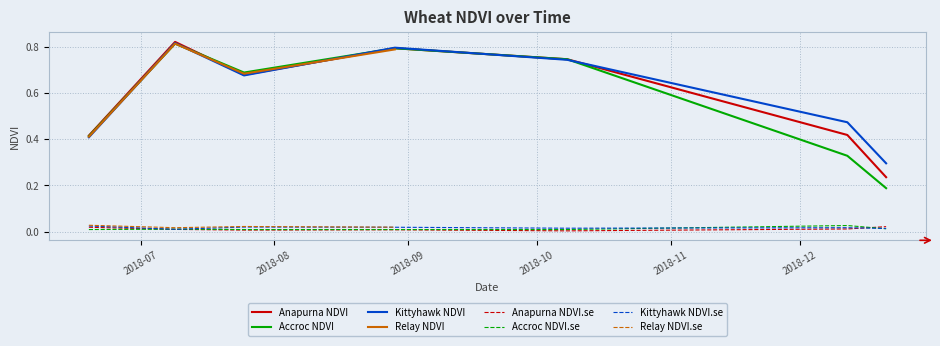

True or false: NDVIModel.Script.NDVI and NDVIModel.Script.NDVI.se intersect in this chart.

False